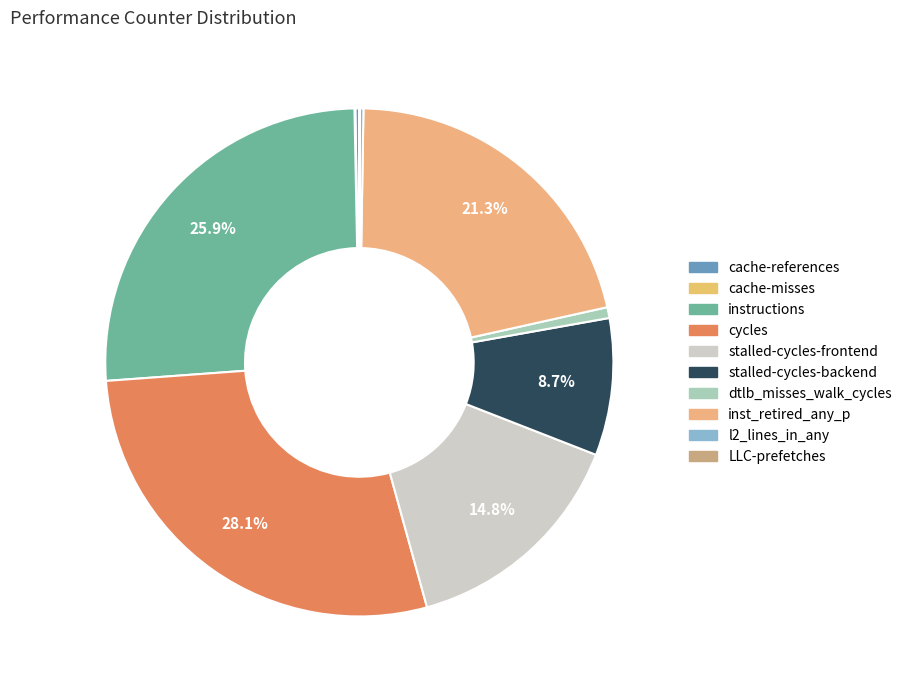

Which category has the biggest portion of the pie?

cycles